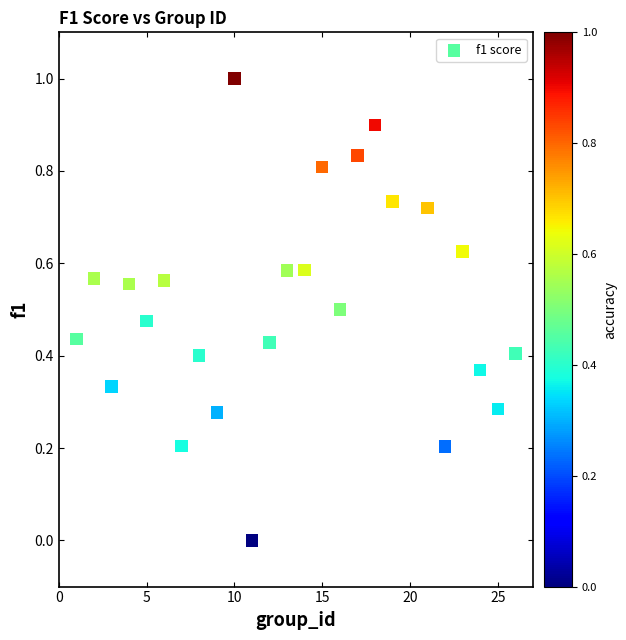

What is the range of X values (max minus min)?

25.0